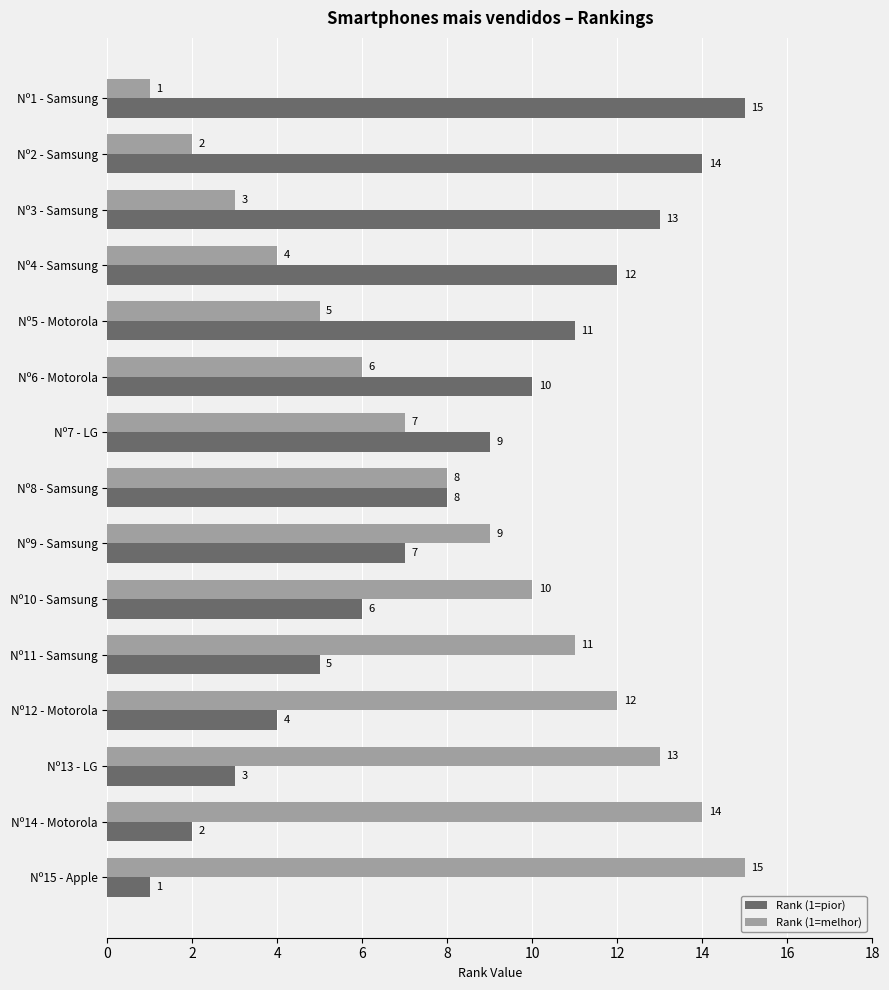

At which label does Rank (1=melhor) reach its peak?

Nº15 - Apple